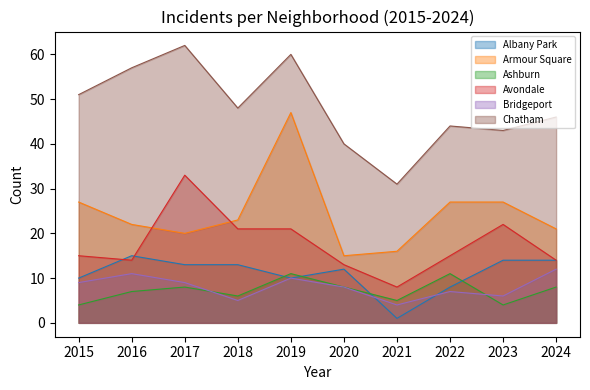

True or false: Albany Park and Armour Square intersect in this chart.

False